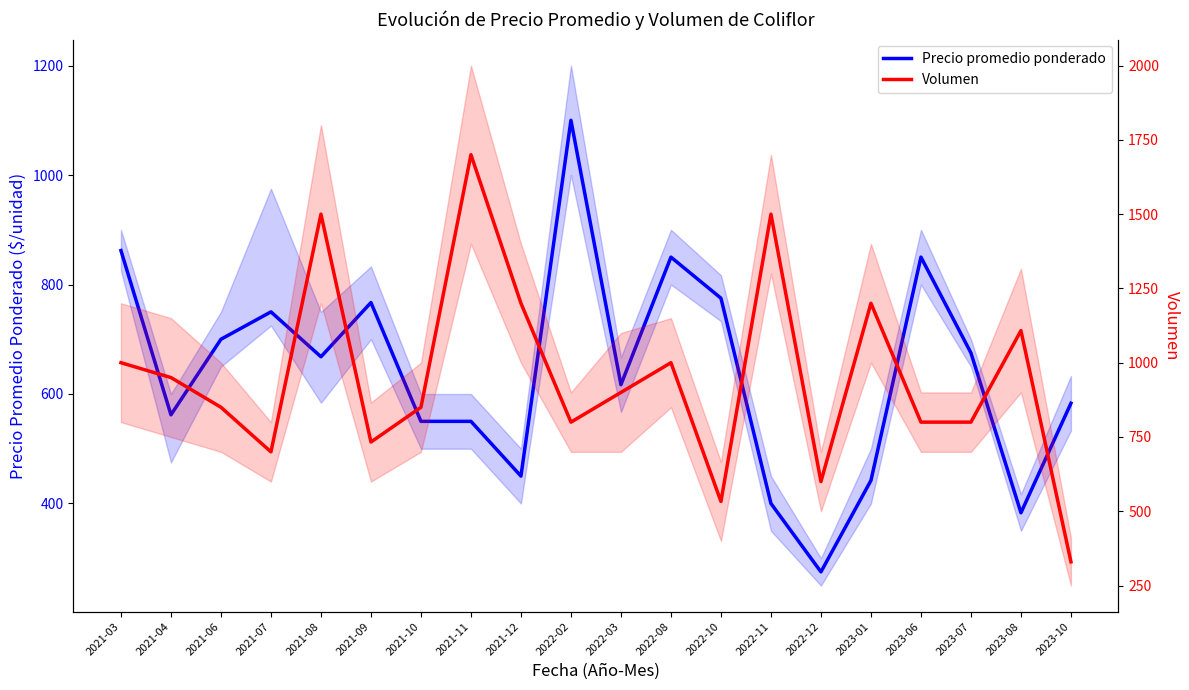

What is the value of the Volumen point at the 18th from the left?

800